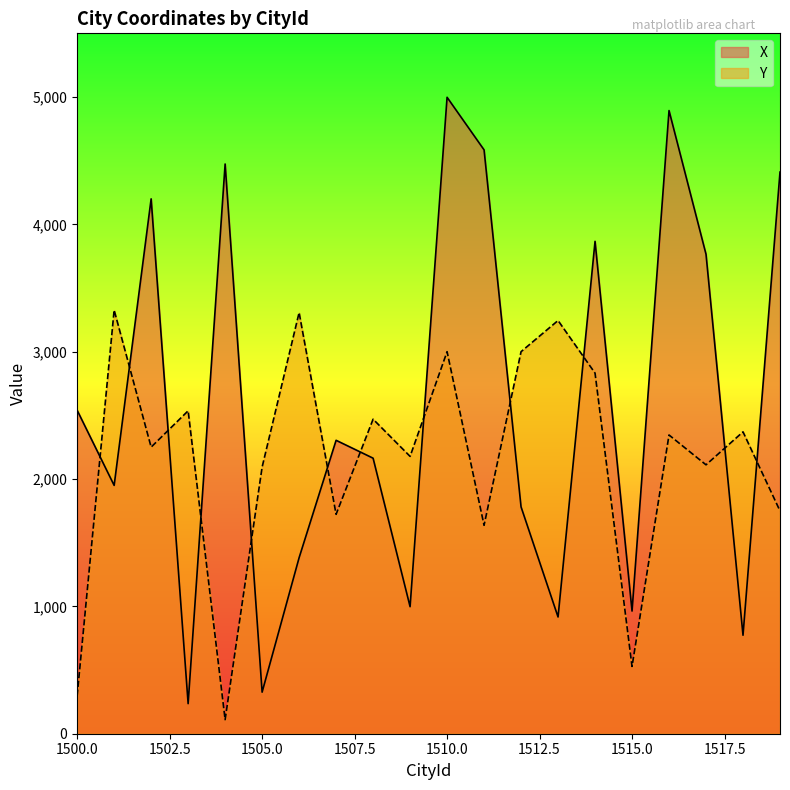

Reading left to right, list all the values displayed in this chart.

X: 2540.2	1950.1	4200.2	236.1	4473.9	326.4	1382.0	2304.2	2163.7	997.6	4997.8	4584.9	1781.3	916.7	3866.6	963.3	4893.6	3765.2	773.4	4410.6
Y: 298.3	3326.6	2250.6	2535.7	110.2	2093.5	3307.1	1722.8	2470.0	2177.9	3000.0	1636.7	3000.1	3244.8	2831.5	528.3	2345.8	2111.6	2370.5	1749.8